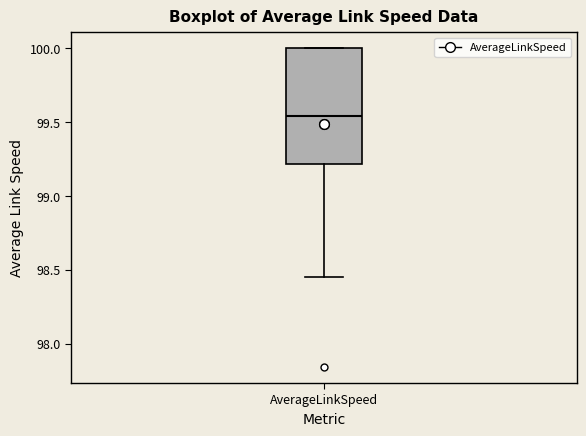

Read this box plot against the y-axis: the position of the median line, the range covered by the box, and the ends of both whiskers. The values are not printed on the chart, so give them approximately, as read against the axis.

median 99.55, box 99.20 to 100.00, whiskers 98.45 to 100.00